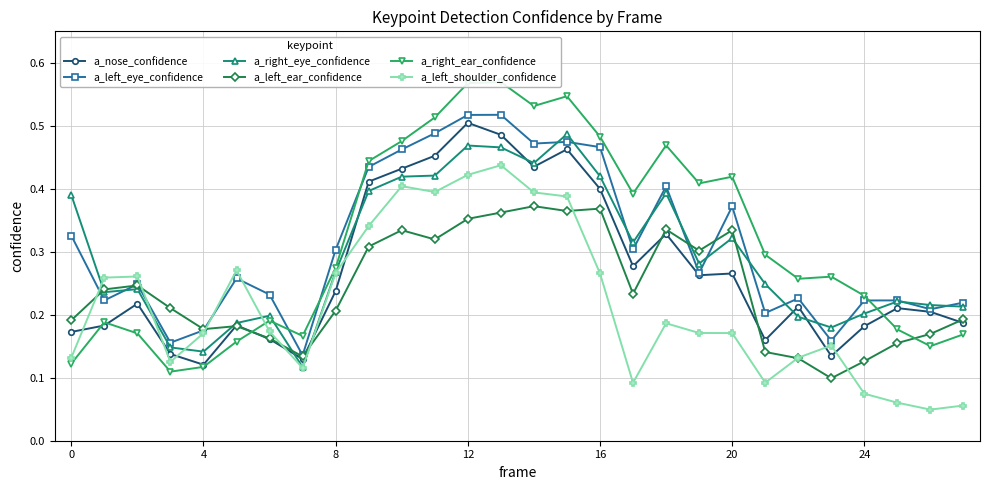

Reading right to left, transcribe all the data shown in this chart.

a_nose_confidence: 0.2	0.2	0.2	0.2	0.1	0.2	0.2	0.3	0.3	0.3	0.3	0.4	0.5	0.4	0.5	0.5	0.5	0.4	0.4	0.2	0.1	0.2	0.2	0.1	0.1	0.2	0.2	0.2
a_left_eye_confidence: 0.2	0.2	0.2	0.2	0.2	0.2	0.2	0.4	0.3	0.4	0.3	0.5	0.5	0.5	0.5	0.5	0.5	0.5	0.4	0.3	0.1	0.2	0.3	0.2	0.2	0.2	0.2	0.3
a_right_eye_confidence: 0.2	0.2	0.2	0.2	0.2	0.2	0.2	0.3	0.3	0.4	0.3	0.4	0.5	0.4	0.5	0.5	0.4	0.4	0.4	0.3	0.1	0.2	0.2	0.1	0.1	0.2	0.2	0.4
a_left_ear_confidence: 0.2	0.2	0.2	0.1	0.1	0.1	0.1	0.3	0.3	0.3	0.2	0.4	0.4	0.4	0.4	0.4	0.3	0.3	0.3	0.2	0.1	0.2	0.2	0.2	0.2	0.2	0.2	0.2
a_right_ear_confidence: 0.2	0.2	0.2	0.2	0.3	0.3	0.3	0.4	0.4	0.5	0.4	0.5	0.5	0.5	0.6	0.6	0.5	0.5	0.4	0.3	0.2	0.2	0.2	0.1	0.1	0.2	0.2	0.1
a_left_shoulder_confidence: 0.1	0.0	0.1	0.1	0.2	0.1	0.1	0.2	0.2	0.2	0.1	0.3	0.4	0.4	0.4	0.4	0.4	0.4	0.3	0.3	0.1	0.2	0.3	0.2	0.1	0.3	0.3	0.1